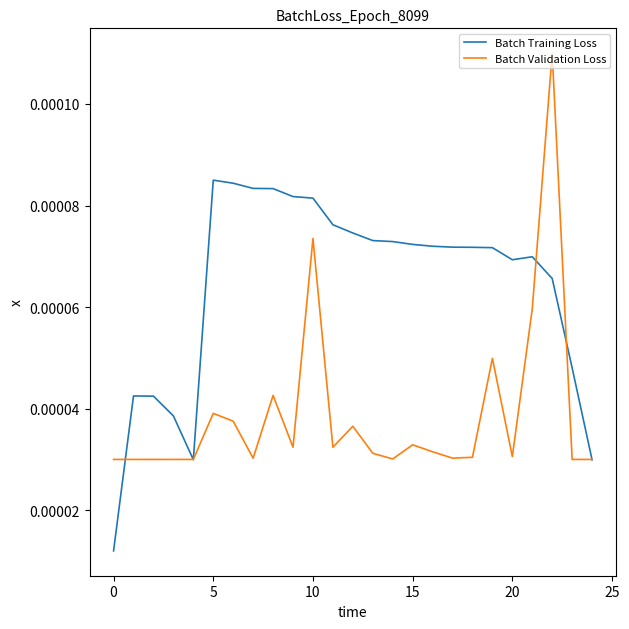

Which series has the largest total across all categories?

Batch Training Loss